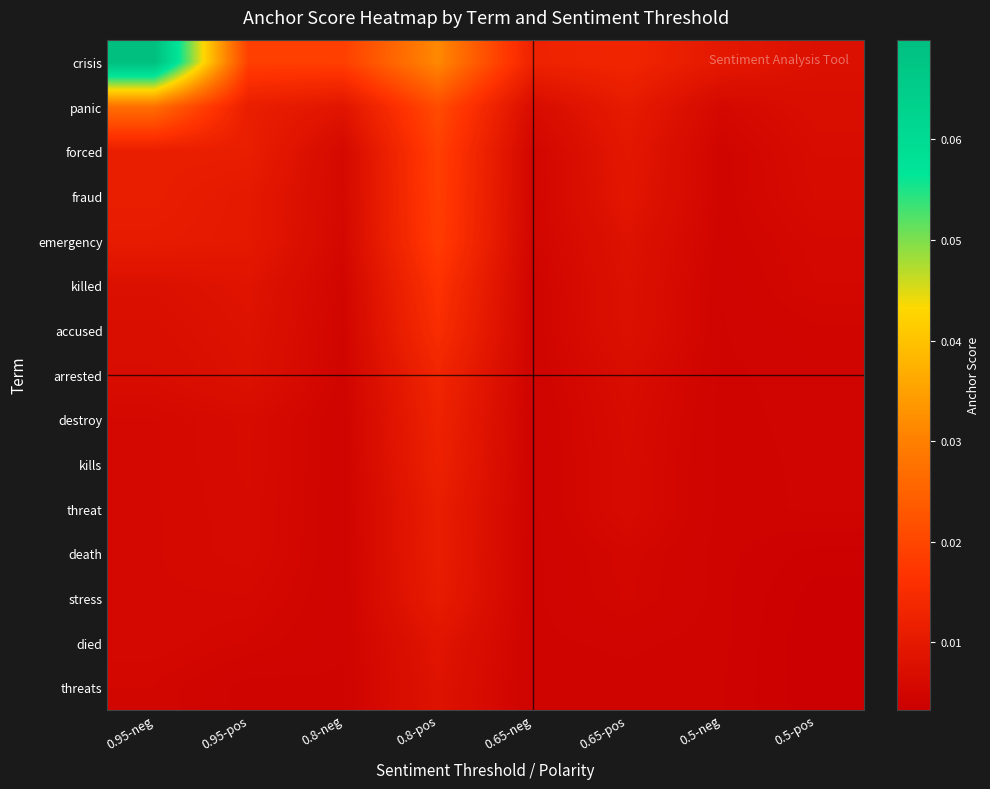

Reading left to right, transcribe all the data shown in this chart.

crisis: 0.95-neg=0.1	0.95-pos=0.0	0.8-neg=0.0	0.8-pos=0.0	0.65-neg=0.0	0.65-pos=0.0	0.5-neg=0.0	0.5-pos=0.0
panic: 0.95-neg=0.0	0.95-pos=0.0	0.8-neg=0.0	0.8-pos=0.0	0.65-neg=0.0	0.65-pos=0.0	0.5-neg=0.0	0.5-pos=0.0
forced: 0.95-neg=0.0	0.95-pos=0.0	0.8-neg=0.0	0.8-pos=0.0	0.65-neg=0.0	0.65-pos=0.0	0.5-neg=0.0	0.5-pos=0.0
fraud: 0.95-neg=0.0	0.95-pos=0.0	0.8-neg=0.0	0.8-pos=0.0	0.65-neg=0.0	0.65-pos=0.0	0.5-neg=0.0	0.5-pos=0.0
emergency: 0.95-neg=0.0	0.95-pos=0.0	0.8-neg=0.0	0.8-pos=0.0	0.65-neg=0.0	0.65-pos=0.0	0.5-neg=0.0	0.5-pos=0.0
killed: 0.95-neg=0.0	0.95-pos=0.0	0.8-neg=0.0	0.8-pos=0.0	0.65-neg=0.0	0.65-pos=0.0	0.5-neg=0.0	0.5-pos=0.0
accused: 0.95-neg=0.0	0.95-pos=0.0	0.8-neg=0.0	0.8-pos=0.0	0.65-neg=0.0	0.65-pos=0.0	0.5-neg=0.0	0.5-pos=0.0
arrested: 0.95-neg=0.0	0.95-pos=0.0	0.8-neg=0.0	0.8-pos=0.0	0.65-neg=0.0	0.65-pos=0.0	0.5-neg=0.0	0.5-pos=0.0
destroy: 0.95-neg=0.0	0.95-pos=0.0	0.8-neg=0.0	0.8-pos=0.0	0.65-neg=0.0	0.65-pos=0.0	0.5-neg=0.0	0.5-pos=0.0
kills: 0.95-neg=0.0	0.95-pos=0.0	0.8-neg=0.0	0.8-pos=0.0	0.65-neg=0.0	0.65-pos=0.0	0.5-neg=0.0	0.5-pos=0.0
threat: 0.95-neg=0.0	0.95-pos=0.0	0.8-neg=0.0	0.8-pos=0.0	0.65-neg=0.0	0.65-pos=0.0	0.5-neg=0.0	0.5-pos=0.0
death: 0.95-neg=0.0	0.95-pos=0.0	0.8-neg=0.0	0.8-pos=0.0	0.65-neg=0.0	0.65-pos=0.0	0.5-neg=0.0	0.5-pos=0.0
stress: 0.95-neg=0.0	0.95-pos=0.0	0.8-neg=0.0	0.8-pos=0.0	0.65-neg=0.0	0.65-pos=0.0	0.5-neg=0.0	0.5-pos=0.0
died: 0.95-neg=0.0	0.95-pos=0.0	0.8-neg=0.0	0.8-pos=0.0	0.65-neg=0.0	0.65-pos=0.0	0.5-neg=0.0	0.5-pos=0.0
threats: 0.95-neg=0.0	0.95-pos=0.0	0.8-neg=0.0	0.8-pos=0.0	0.65-neg=0.0	0.65-pos=0.0	0.5-neg=0.0	0.5-pos=0.0